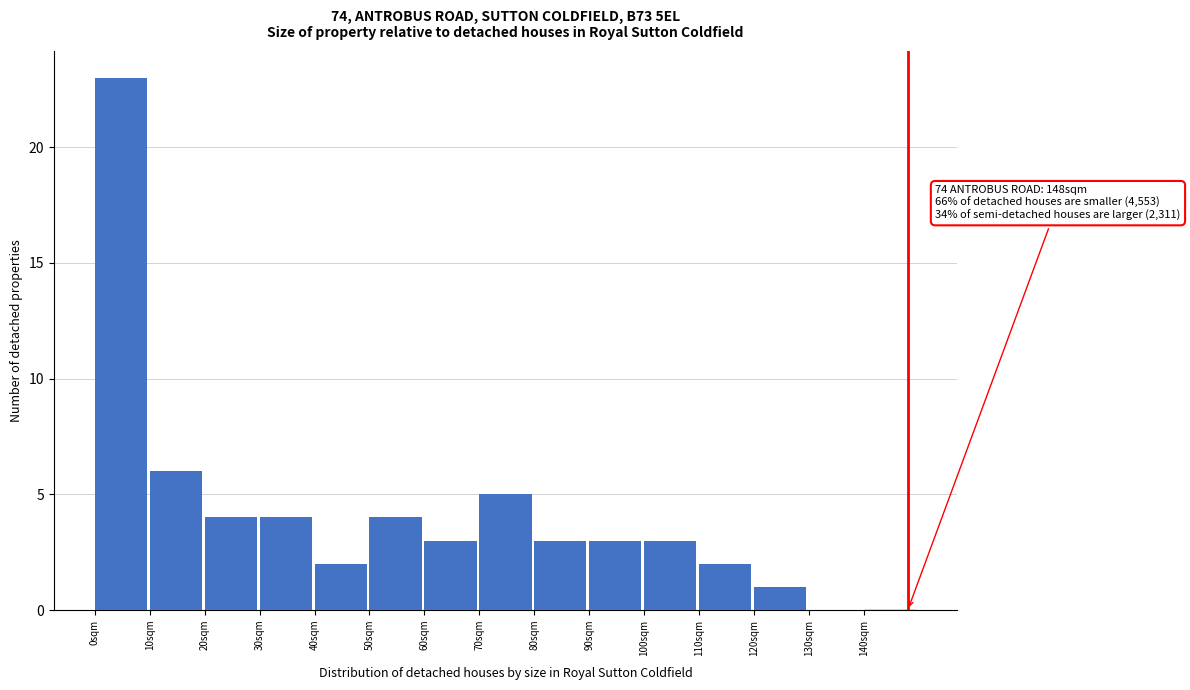

Over which range of the x-axis is the bar tallest?

0 to 10